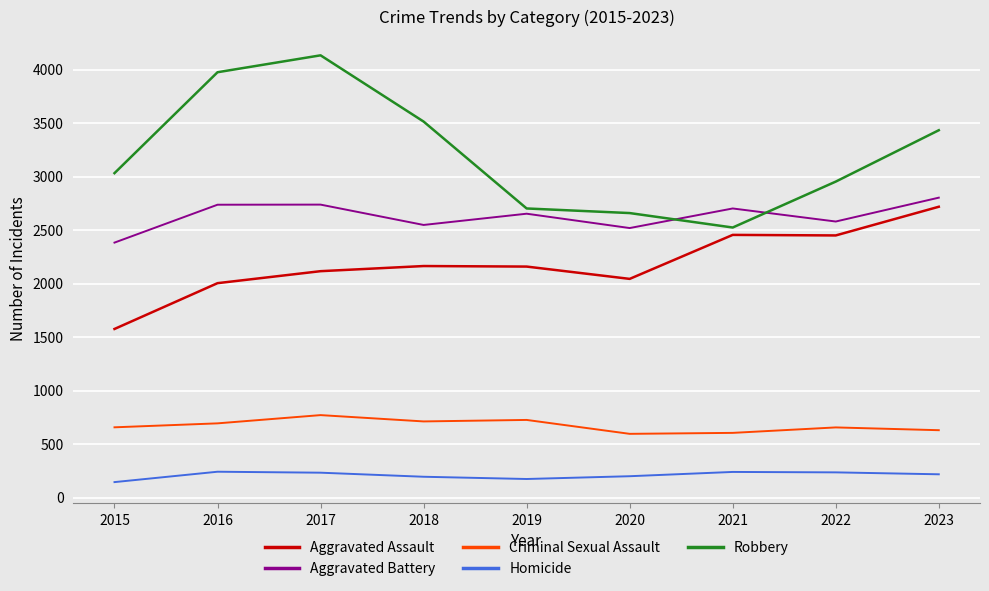

How many values in the Aggravated Assault series are below 2159?

4